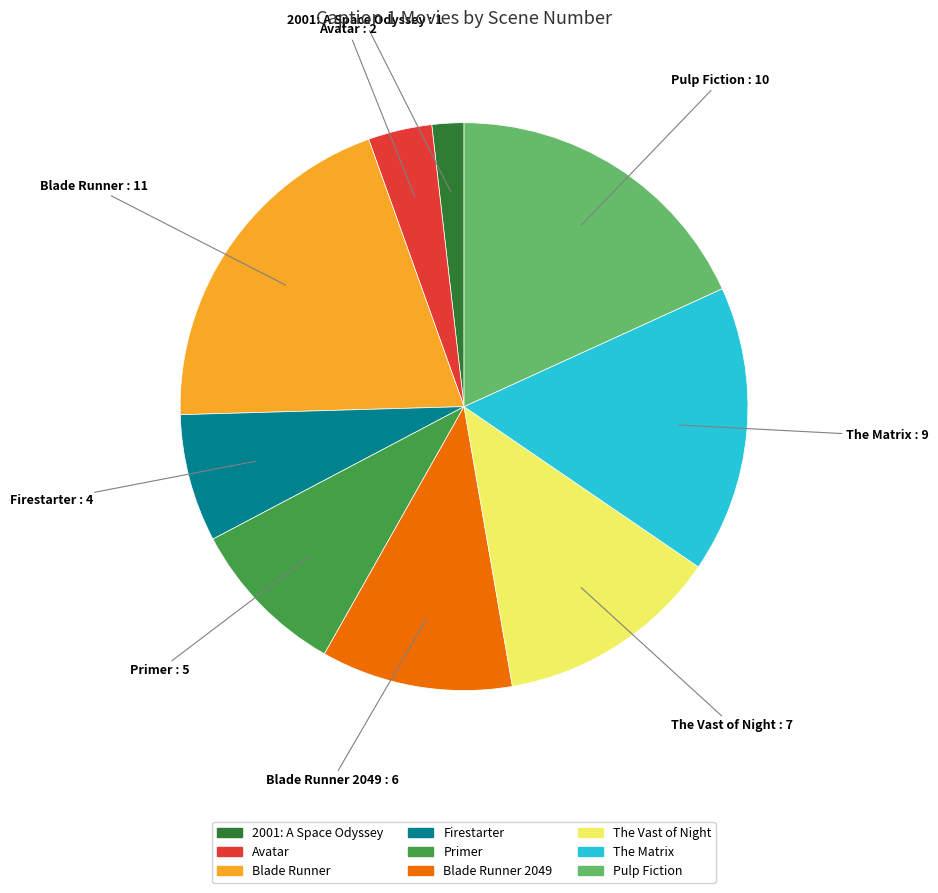

Is there any slice that represents more than half of the pie?

No